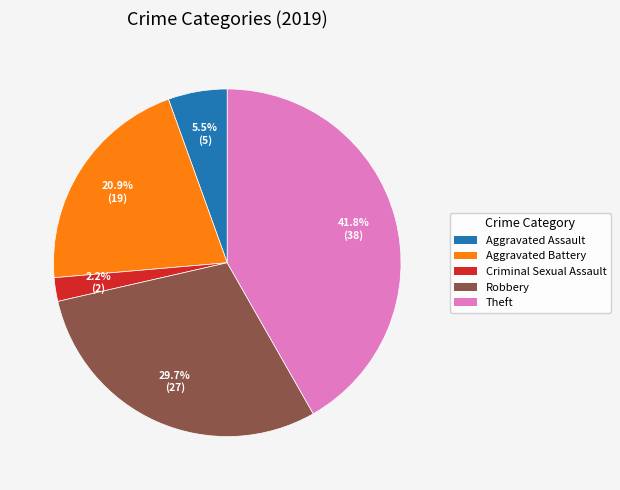

Is there any slice that represents more than half of the pie?

No